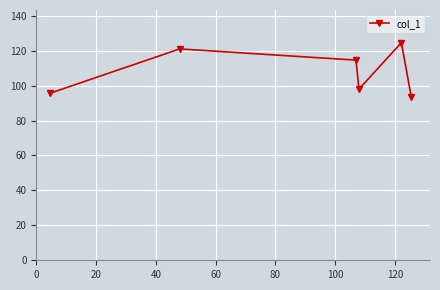

What is the sum of all values?

647.4